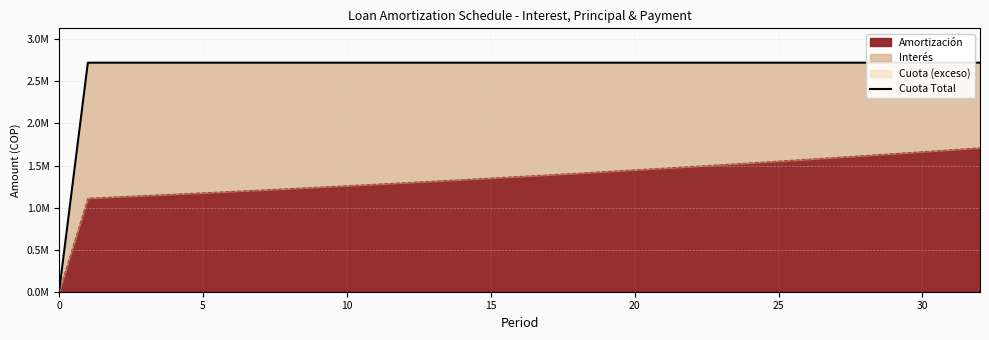

True or false: there are more than 0 points higher than both neighbors.

False